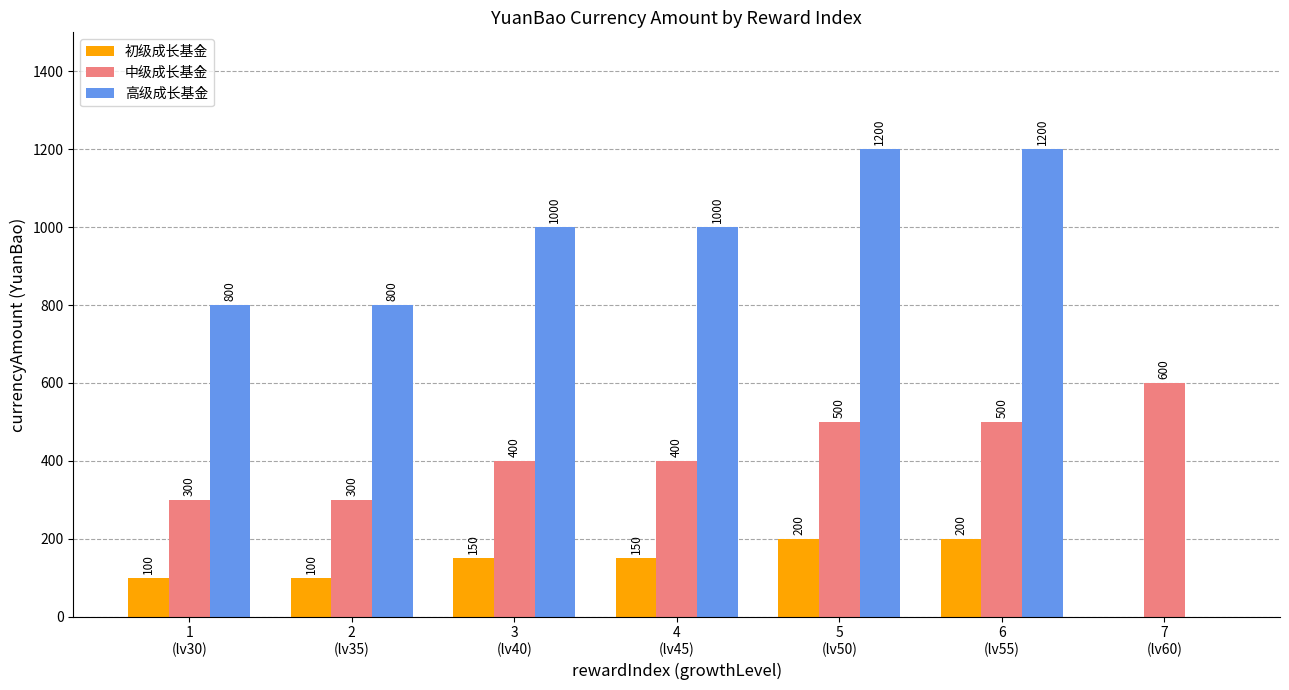

Reading left to right, what are all the values shown in this chart?

初级成长基金: 100	100	150	150	200	200	0
中级成长基金: 300	300	400	400	500	500	600
高级成长基金: 800	800	1000	1000	1200	1200	0